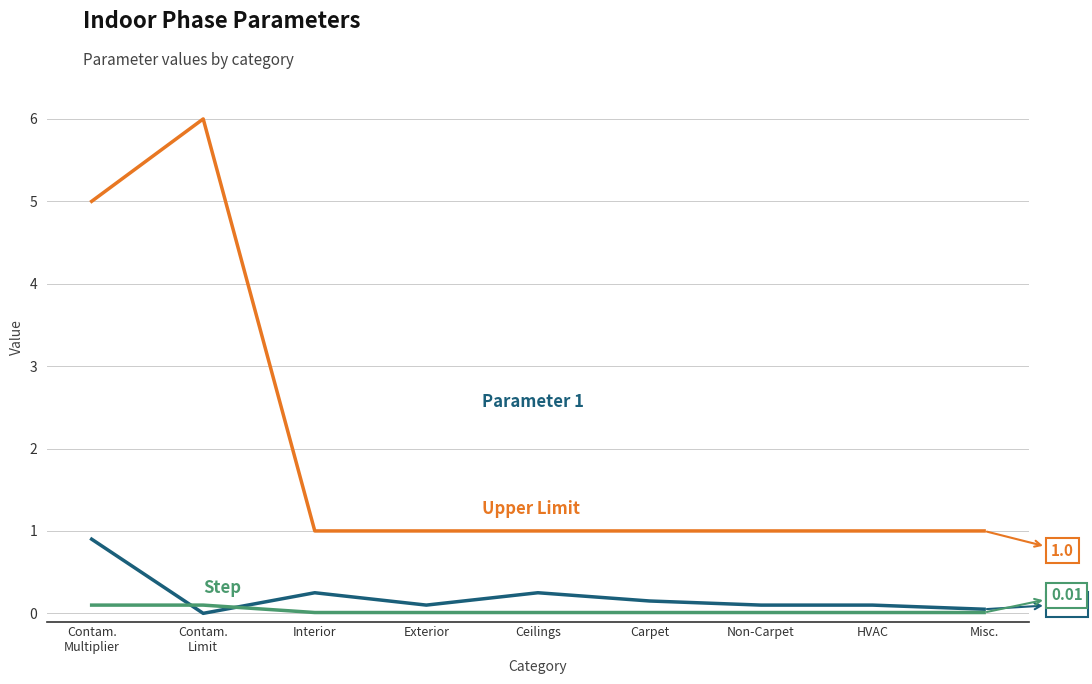

Is this an area chart (filled region under the line)?

No